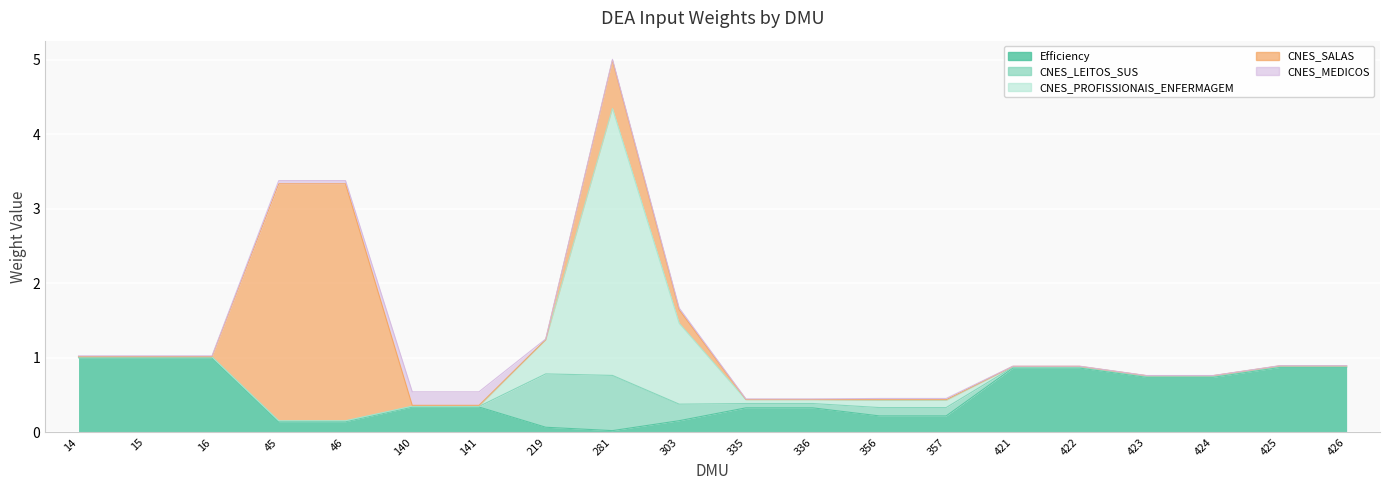

How many distinct data groups are displayed?

5